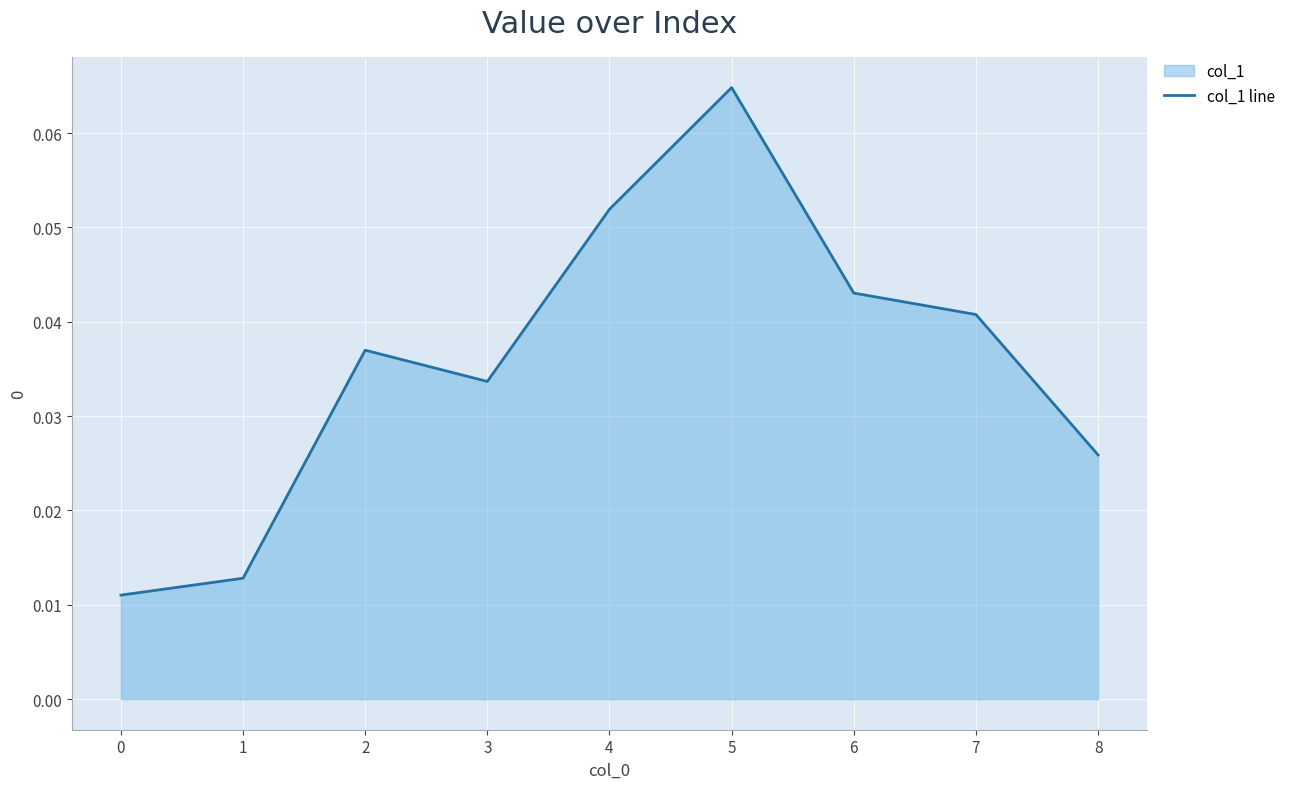

Which has a higher value, 3 or 7?

7